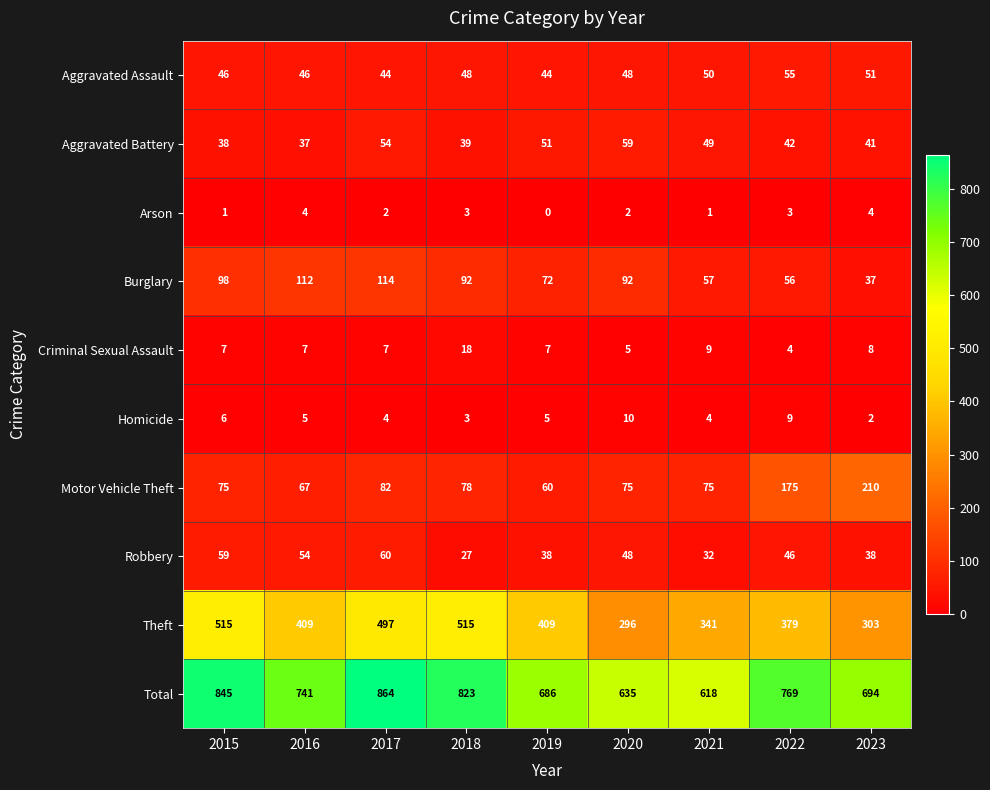

Read the Motor Vehicle Theft value at 2021, to the nearest 50.

100